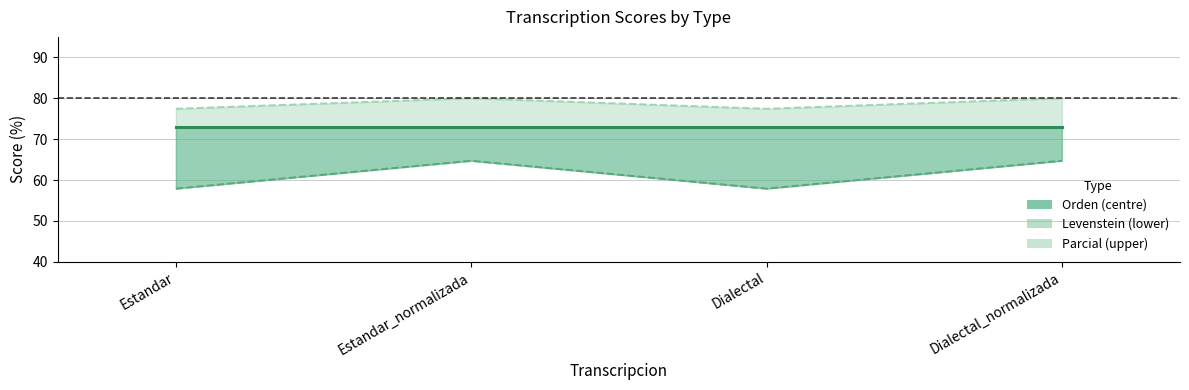

Reading left to right, extract all data points from this chart.

Orden: 73.0	73.0	73.0	73.0
Levenstein: 57.9	64.7	57.9	64.7
Parcial: 77.4	80.0	77.4	80.0